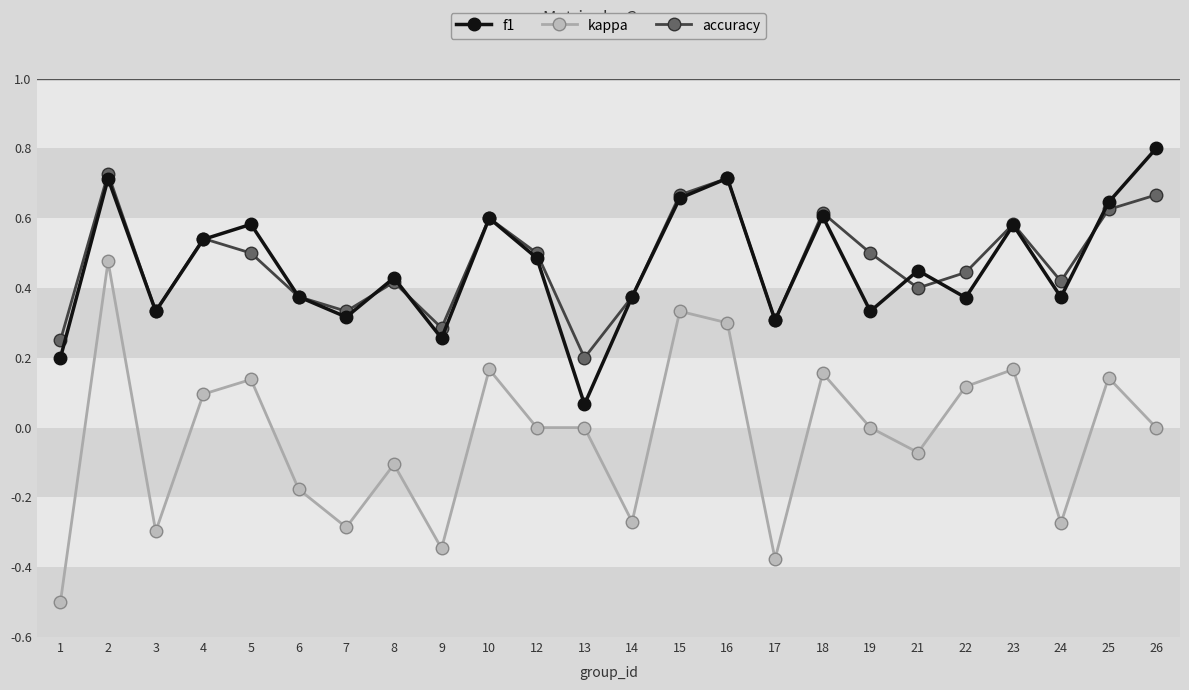

What are all the series names shown in the legend?

f1, kappa, accuracy